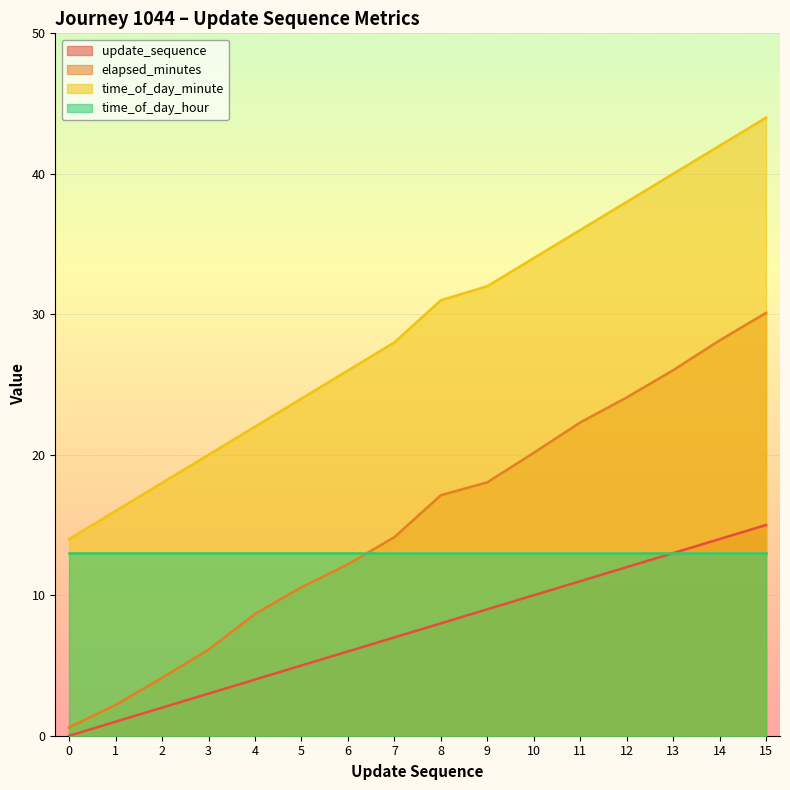

True or false: time_of_day_minute has a value of 7.8 at 1.

False